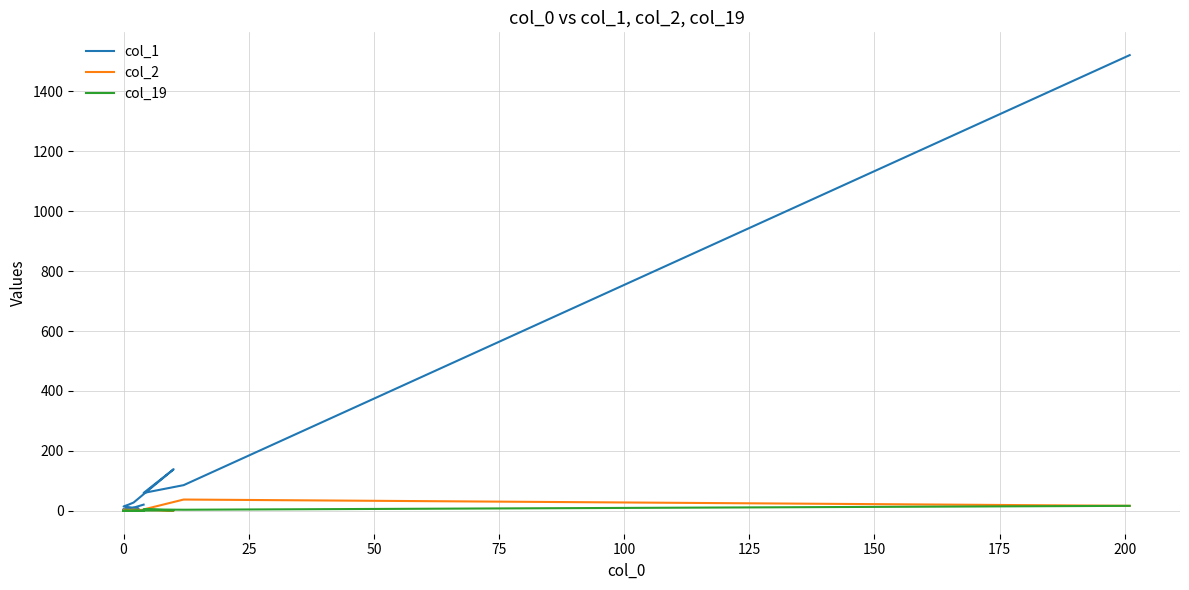

True or false: col_1 has a value of 57 at 50.

False